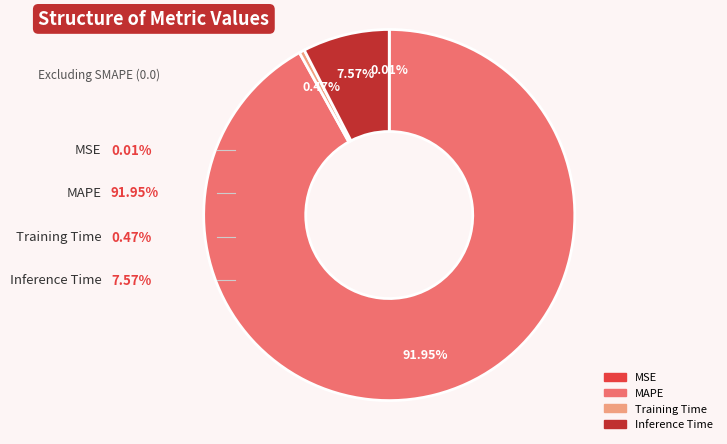

Is the sum of Training Time and MAPE greater than half?

Yes